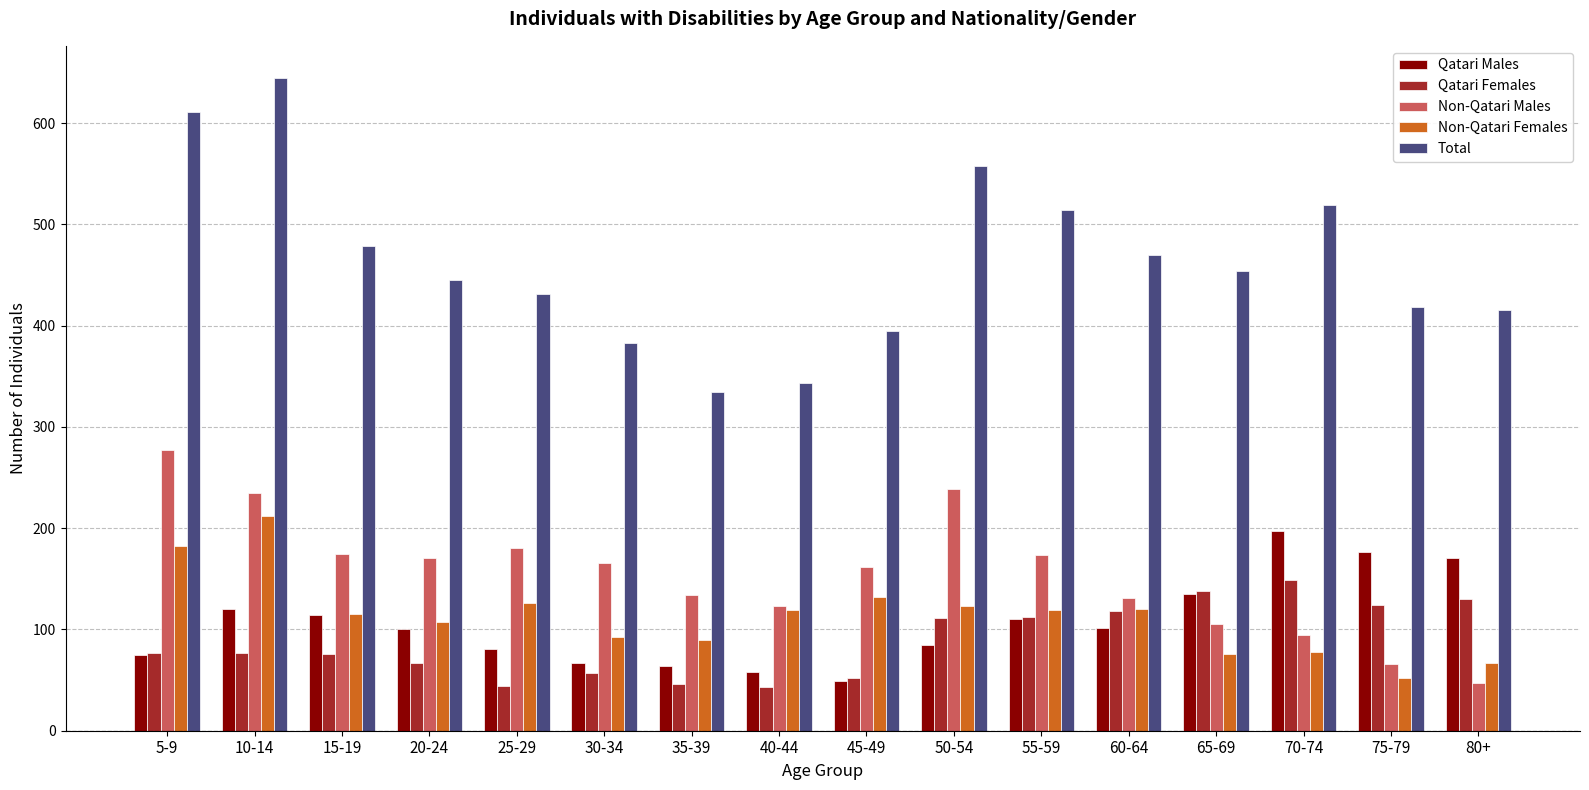

What value does the Total series have at 20-24, to the nearest 50?

450